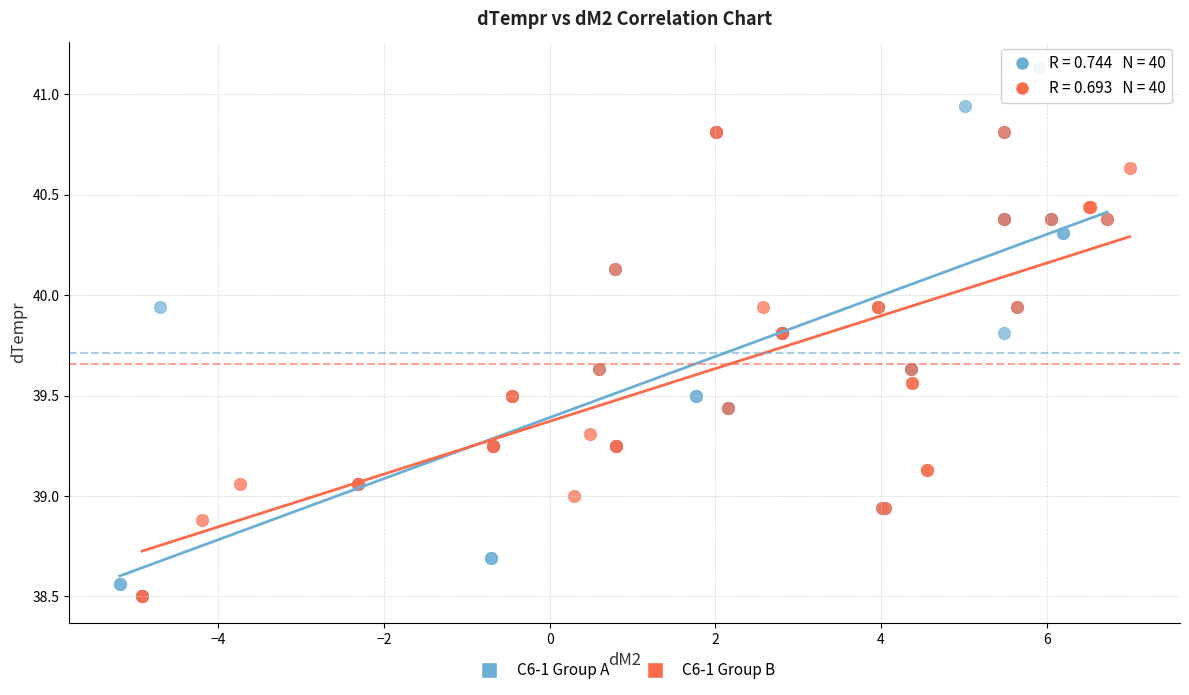

Which series reaches the maximum Y coordinate?

C6-1 Group A